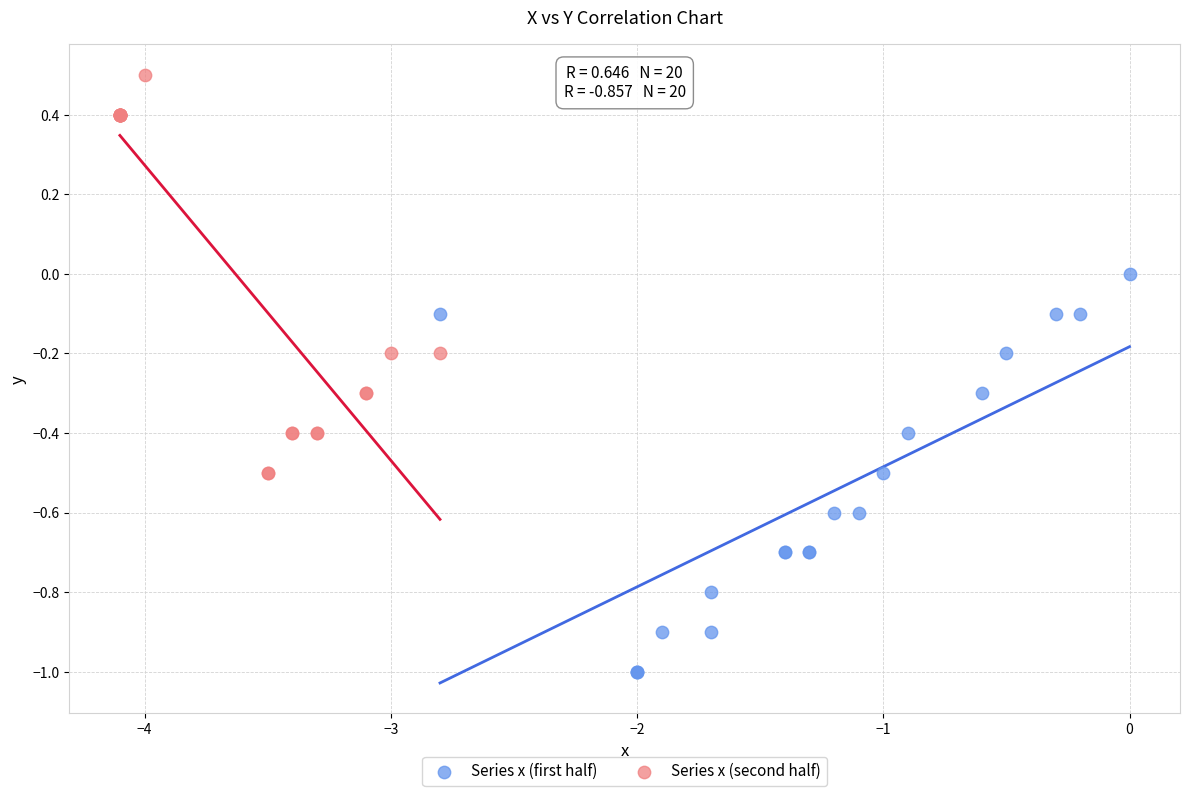

What are all the series names shown in the legend?

Series x (first half), Series x (second half)